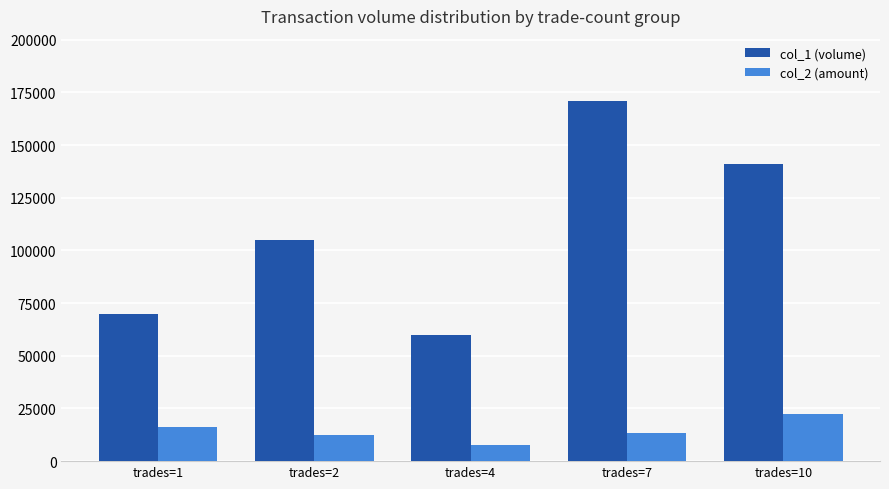

What is the difference between the highest and lowest values at trades=2?

92500